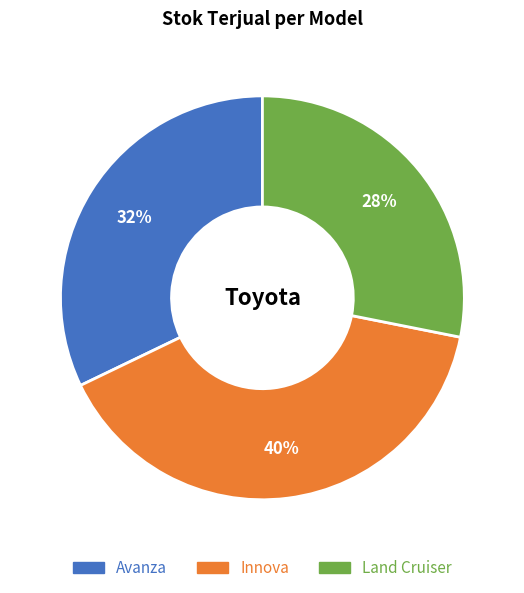

Which slice is the largest?

Innova